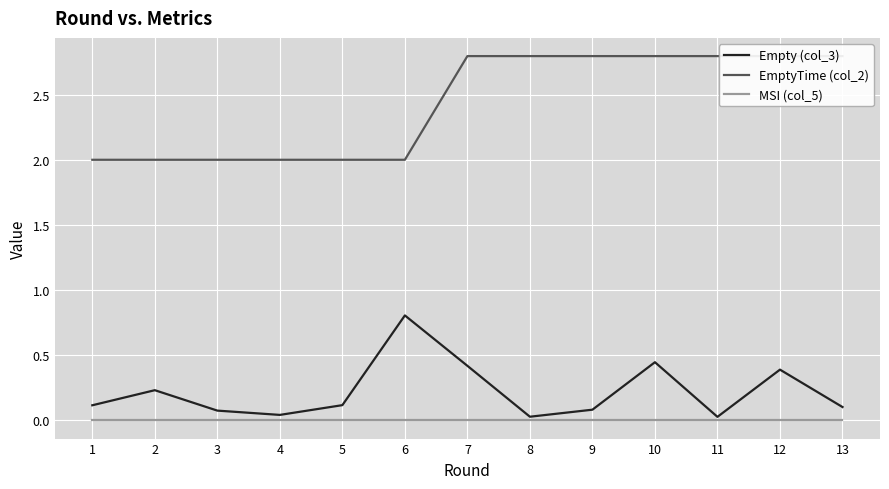

True or false: MSI (col_5) and EmptyTime (col_2) intersect in this chart.

False